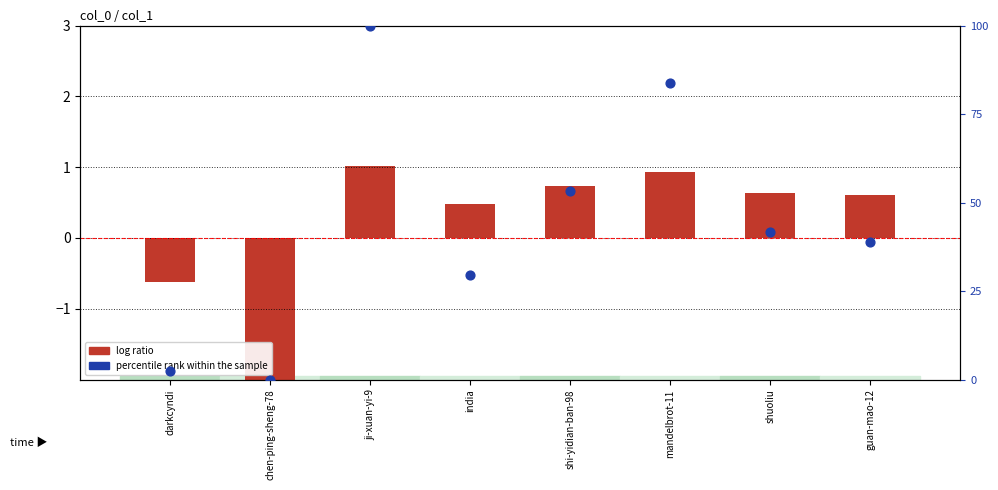

Which series reaches the maximum Y coordinate?

percentile rank within the sample